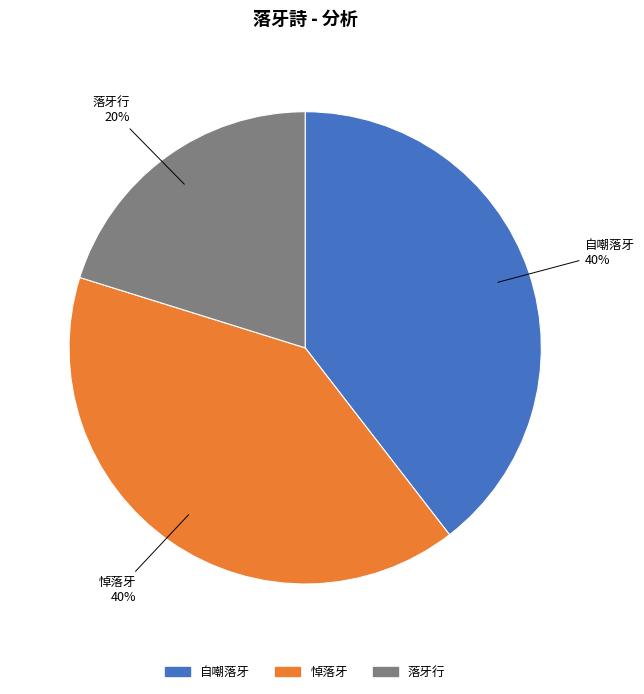

To the nearest percent, what percentage of the pie is 悼落牙?

40%